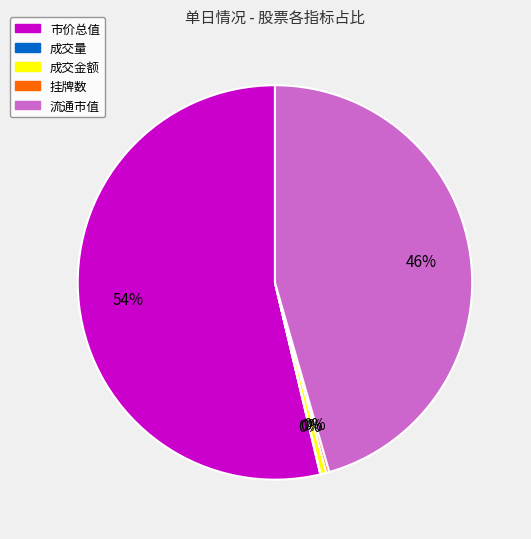

Does any single category account for the majority?

Yes